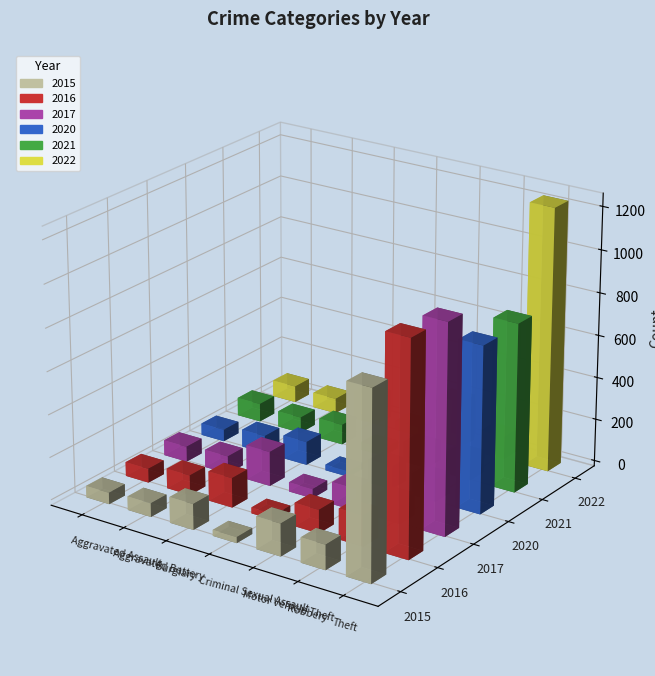

What is the difference between the maximum and minimum values in the 2017 series?

935